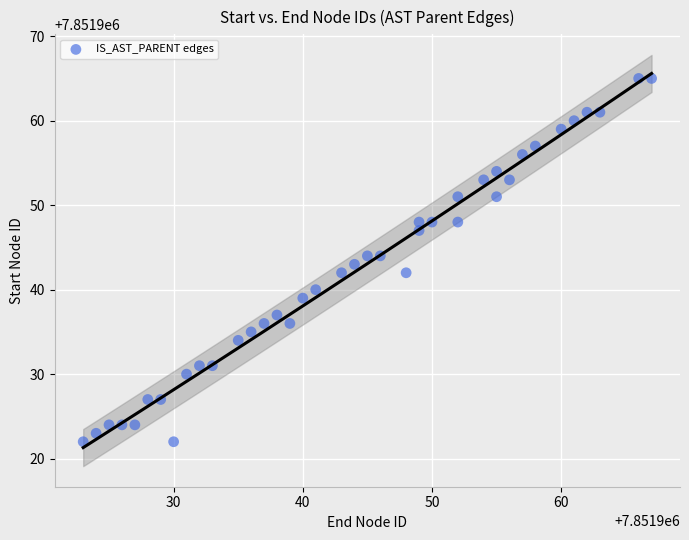

What is the range of X values (max minus min)?

44